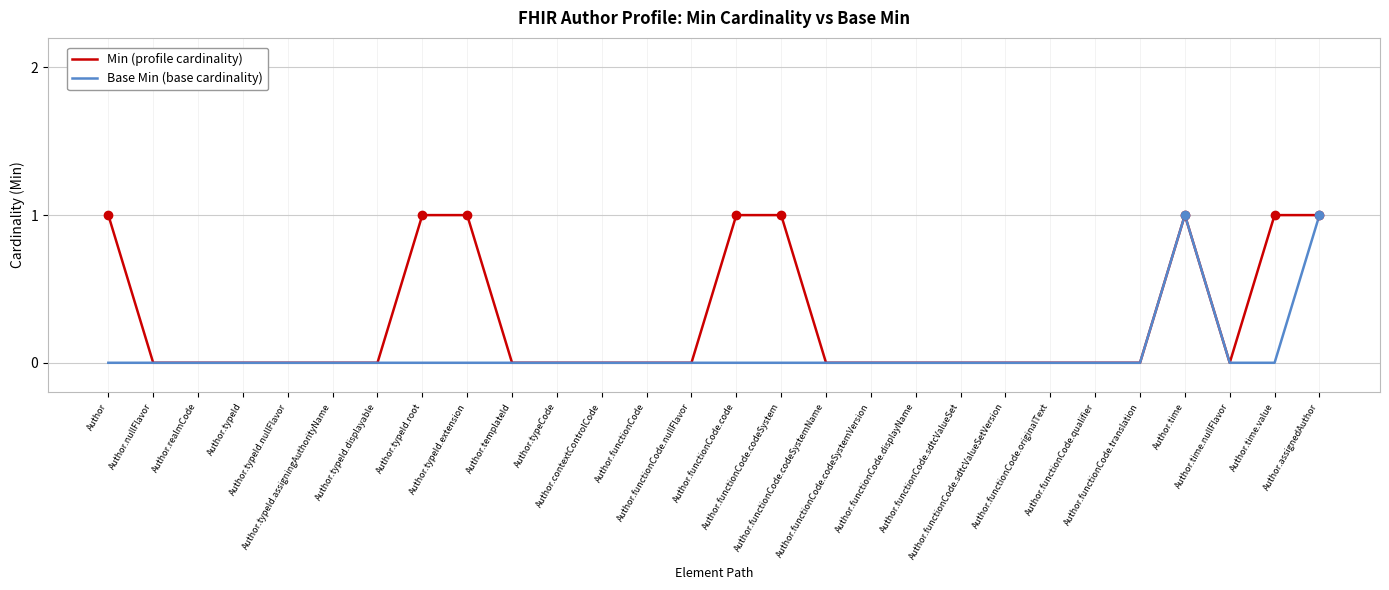

Count the Min (profile cardinality) values in the range 0 to 1.

28